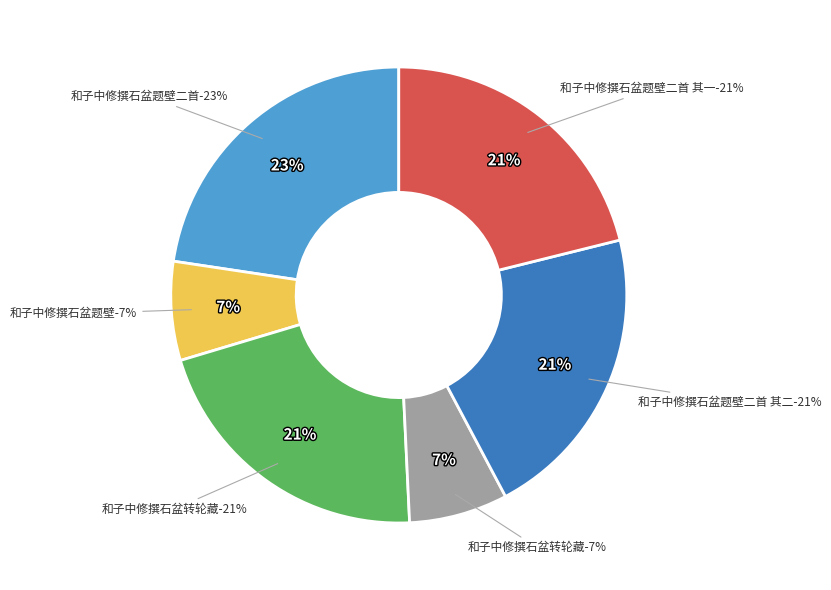

Which category has the biggest portion of the pie?

和子中修撰石盆题壁二首